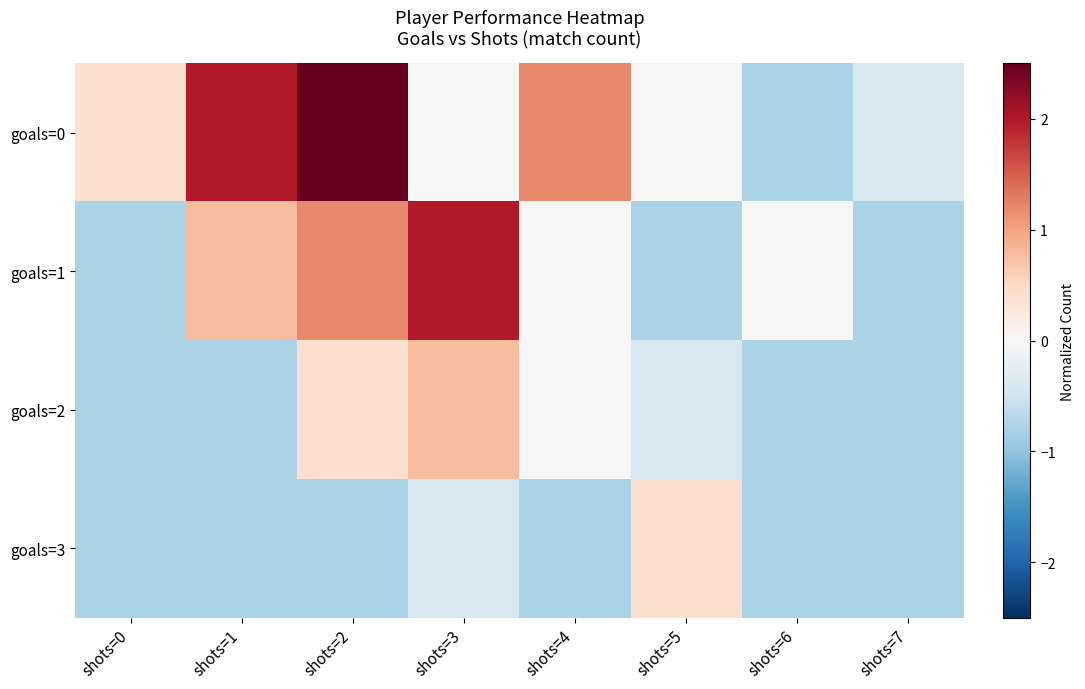

What is the smallest value displayed?

-0.8